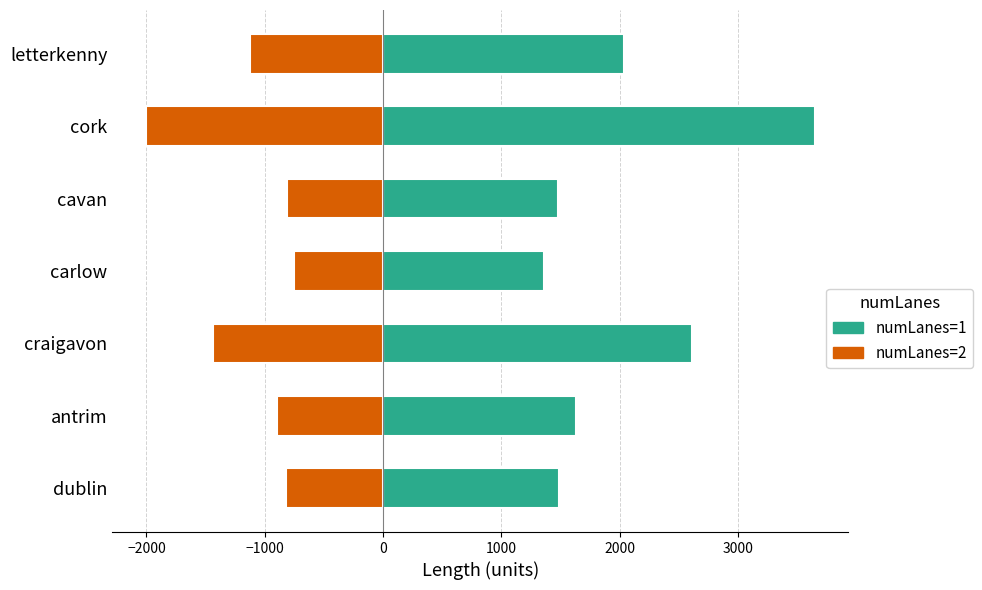

The numLanes=1 series shows 966.8 at dublin. True or false?

False